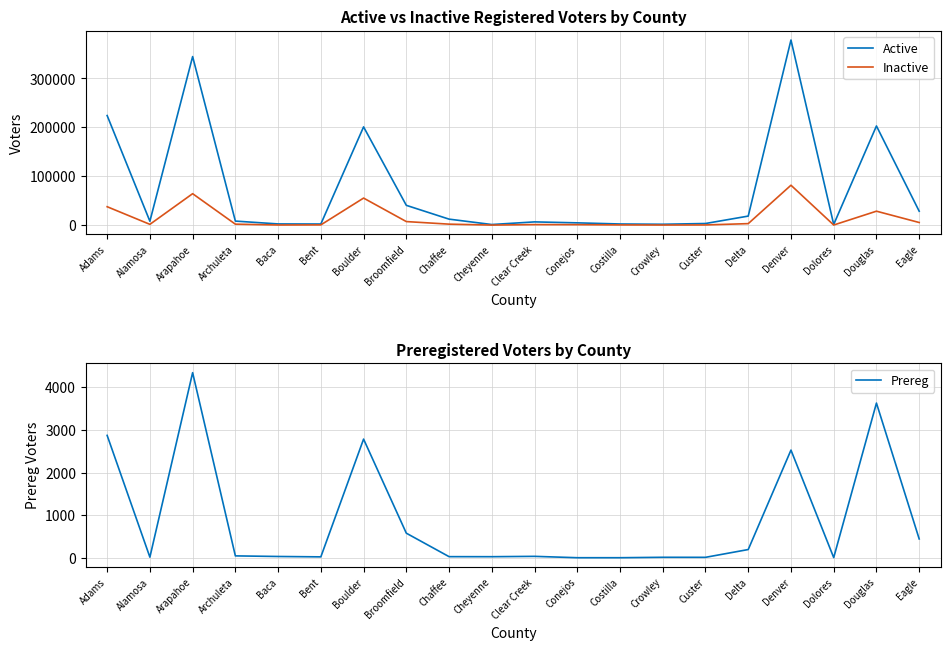

What is the difference between the maximum and minimum values in the Active series?

377330